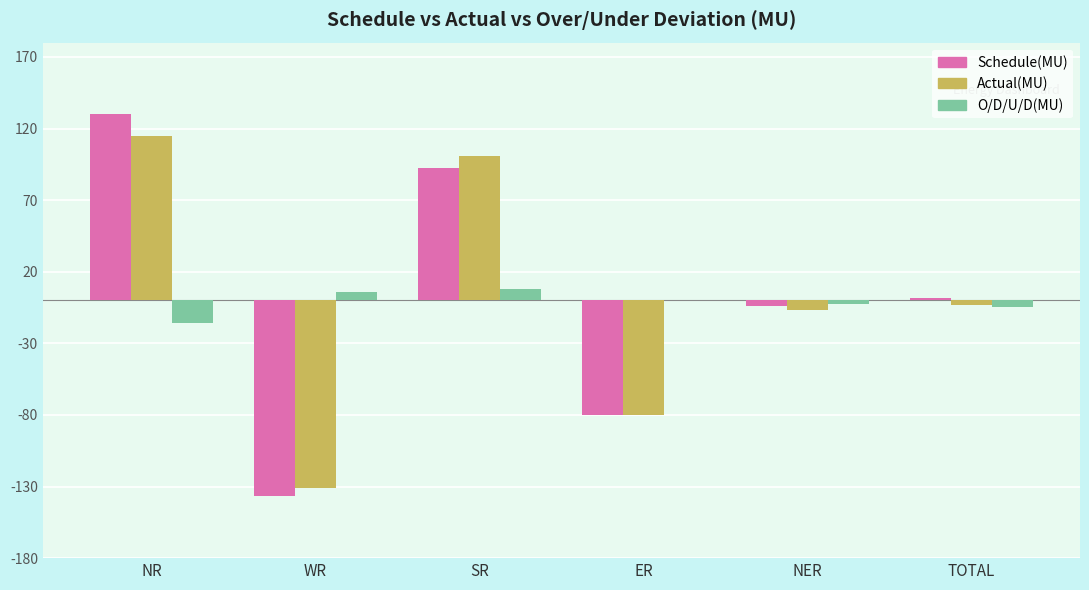

Does the chart contain stacked bars?

No